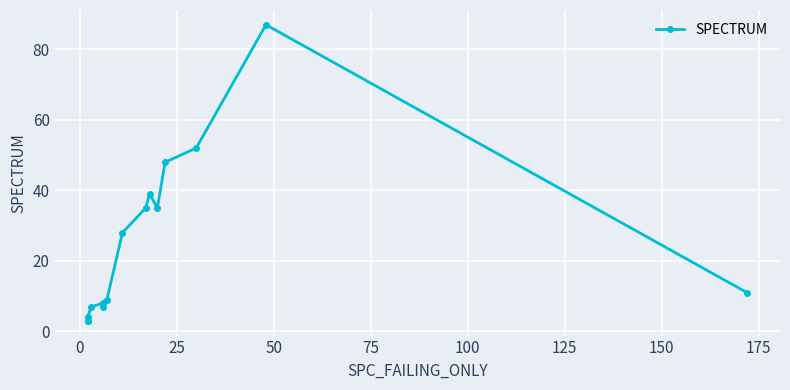

Does the chart display data point markers on the line(s)?

Yes